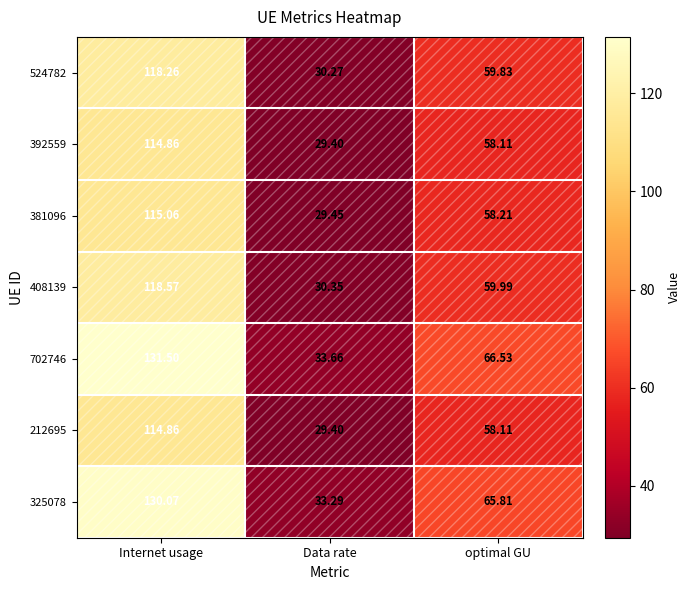

At which label does 408139 reach its peak?

Internet usage